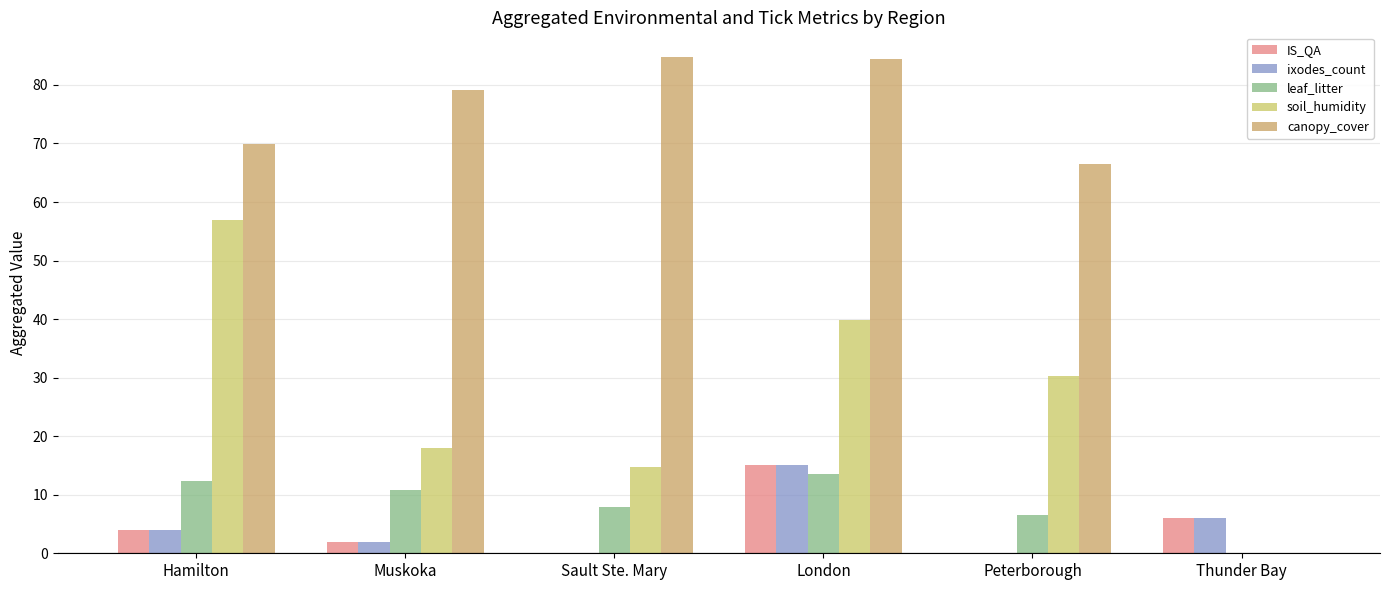

At which category is the sum across all series the highest?

London